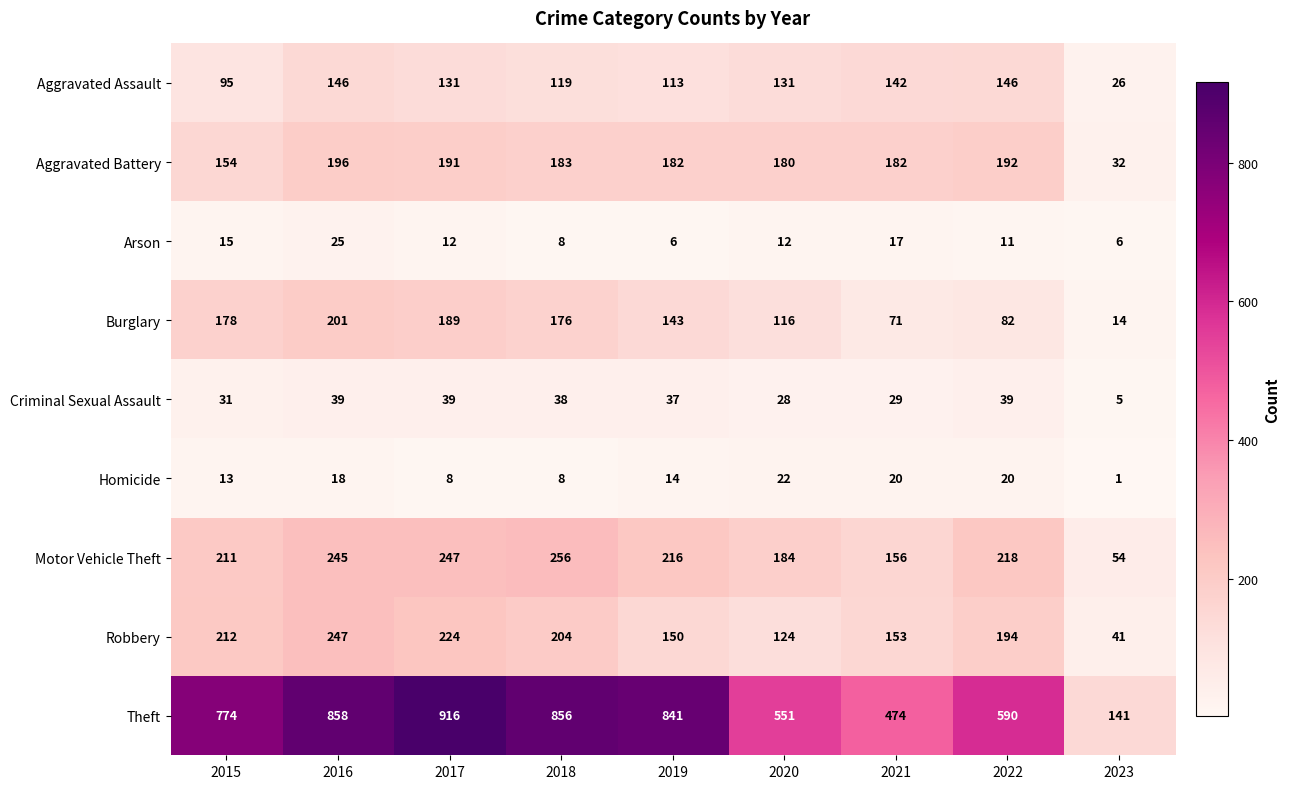

What is the sum of all Aggravated Battery values?

1492